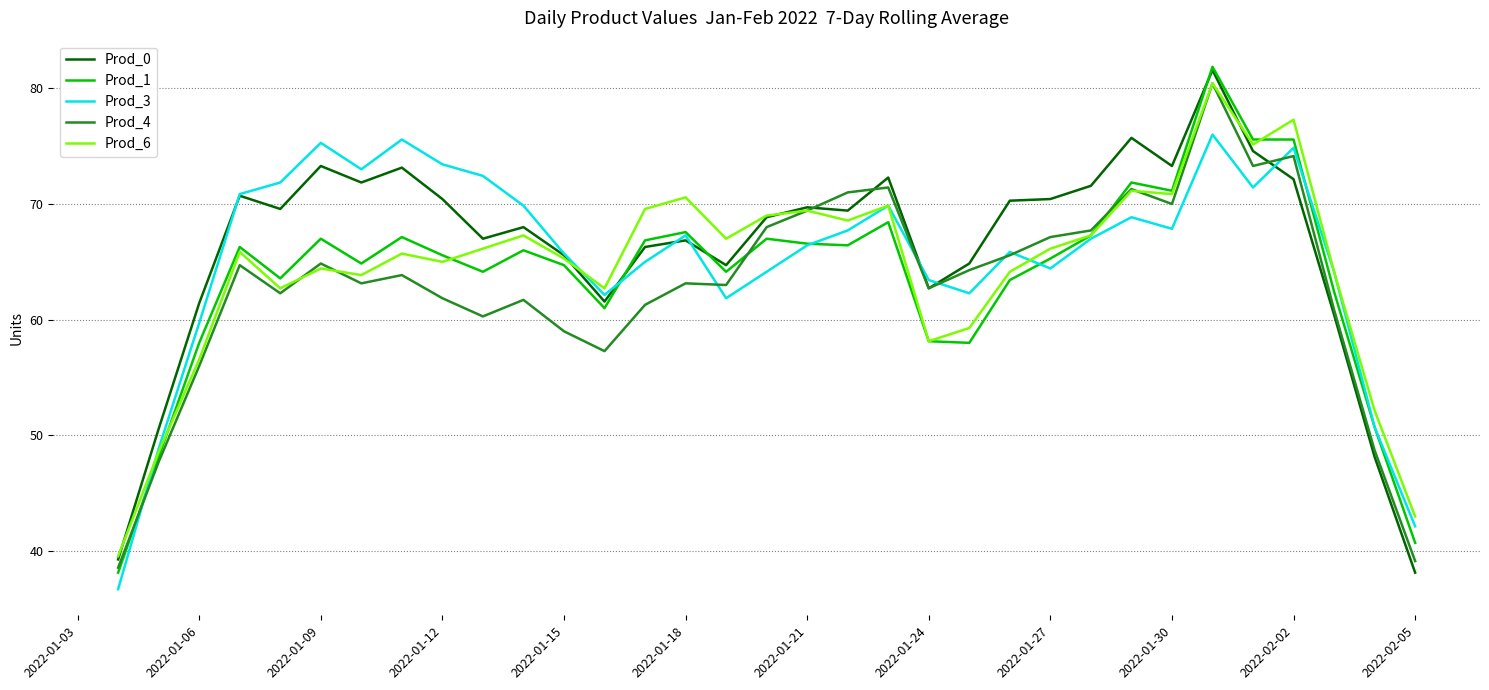

What is the maximum value shown in the chart?

81.9